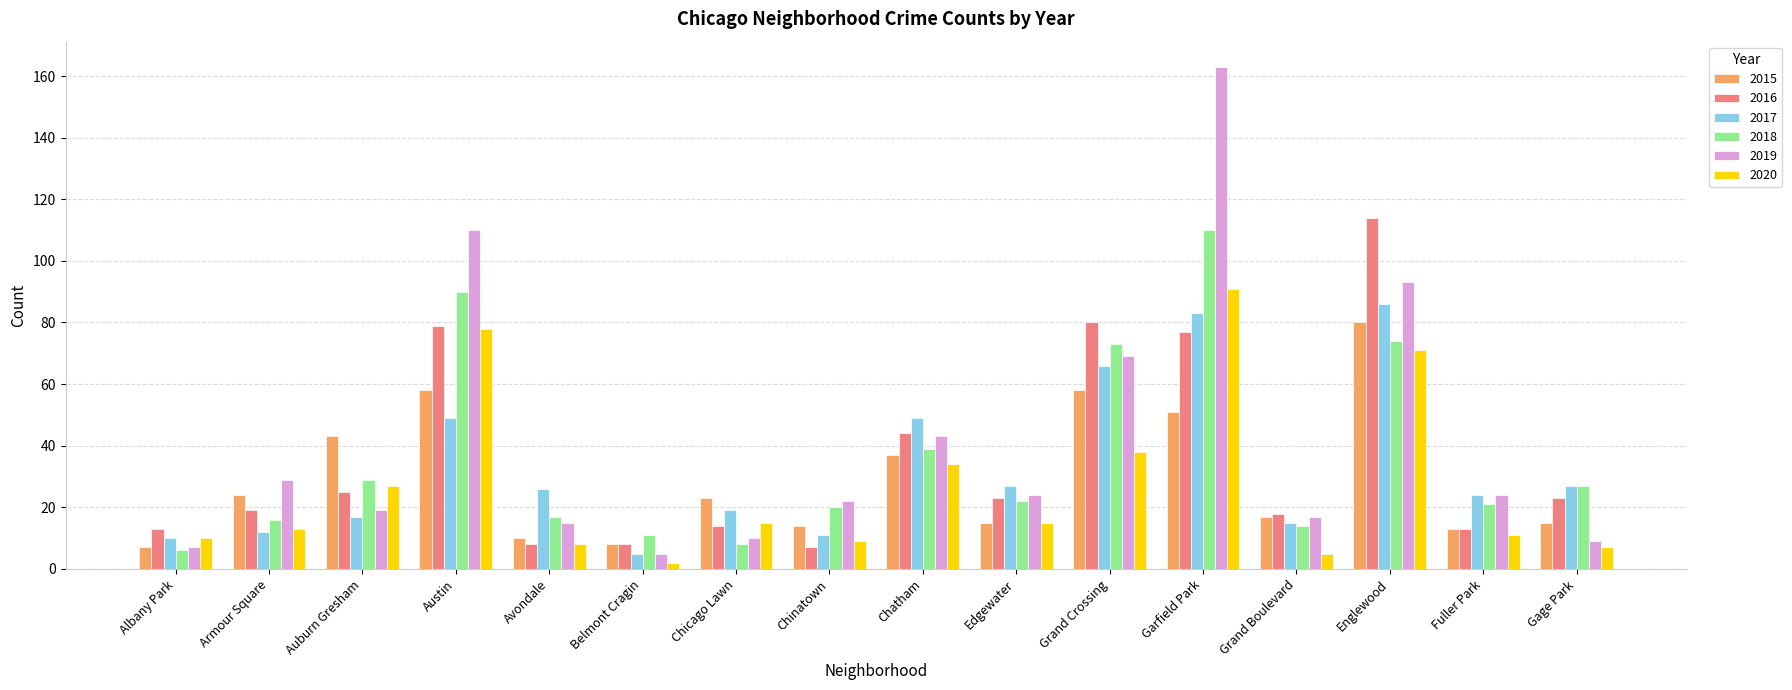

What are all the series names shown in the legend?

2015, 2016, 2017, 2018, 2019, 2020